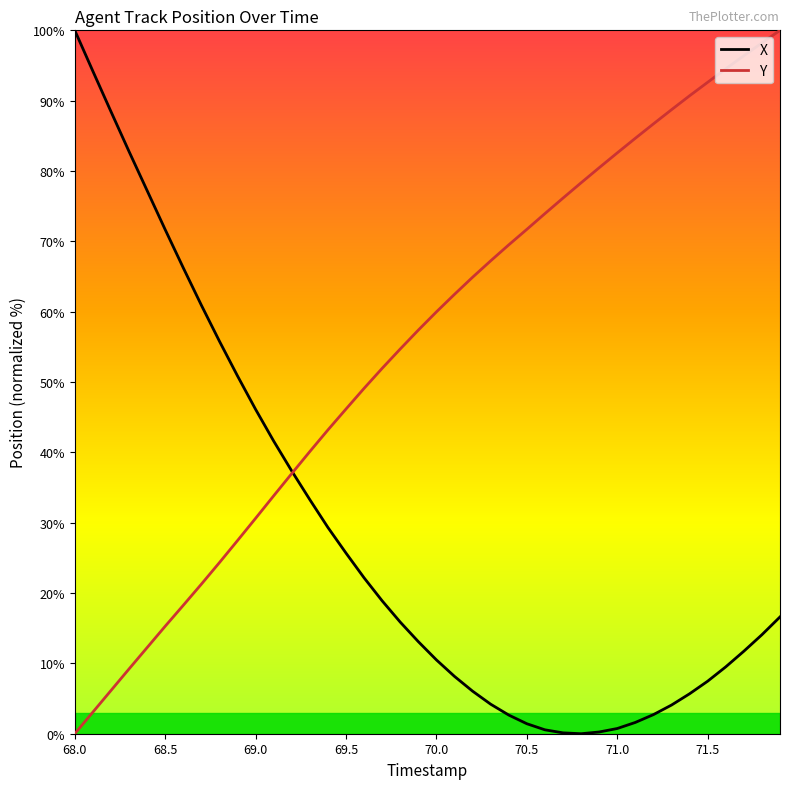

List the series in order of their overall mean, highest first.

Y, X